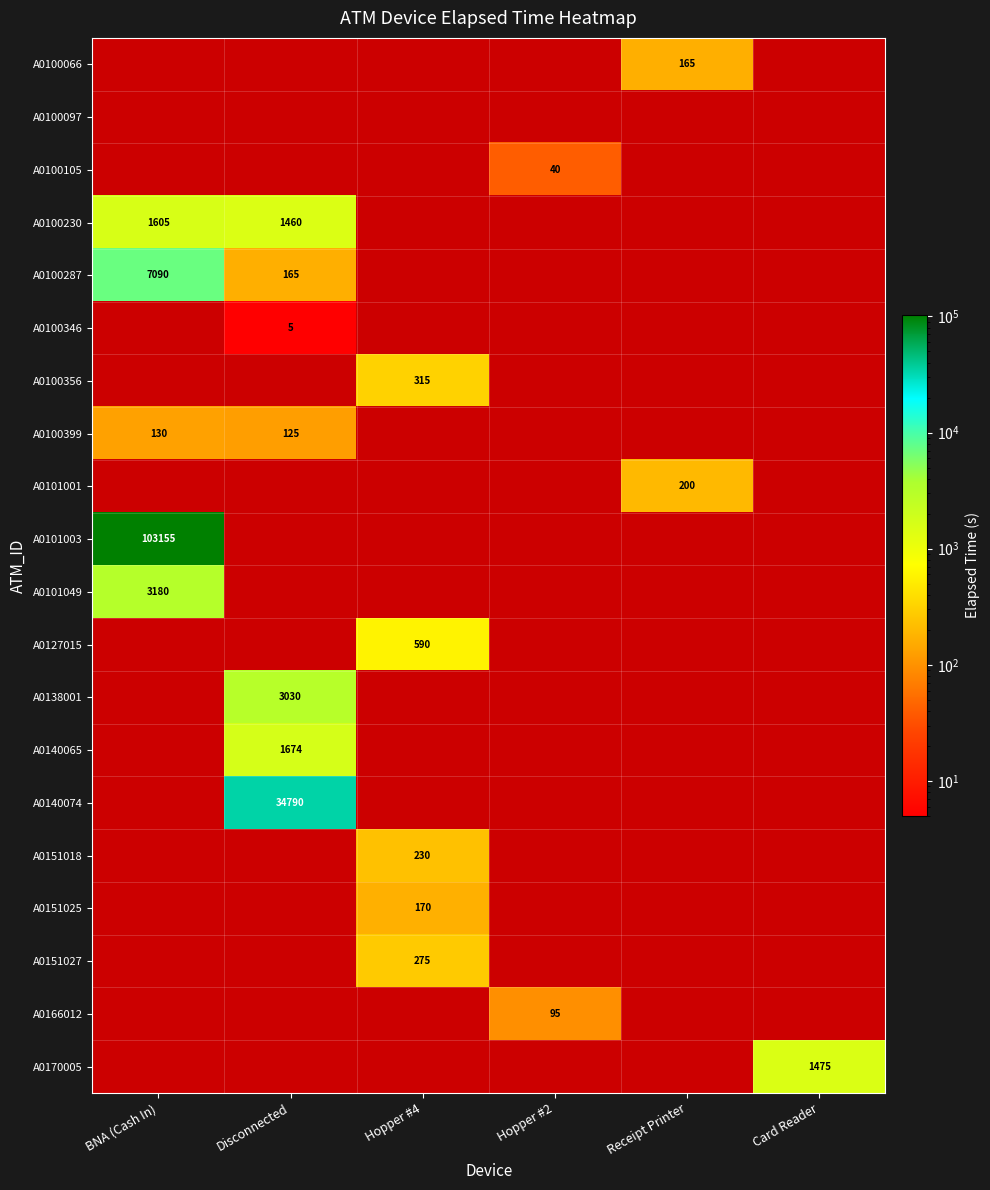

Which category has the highest value in the A0101001 series?

BNA (Cash In)